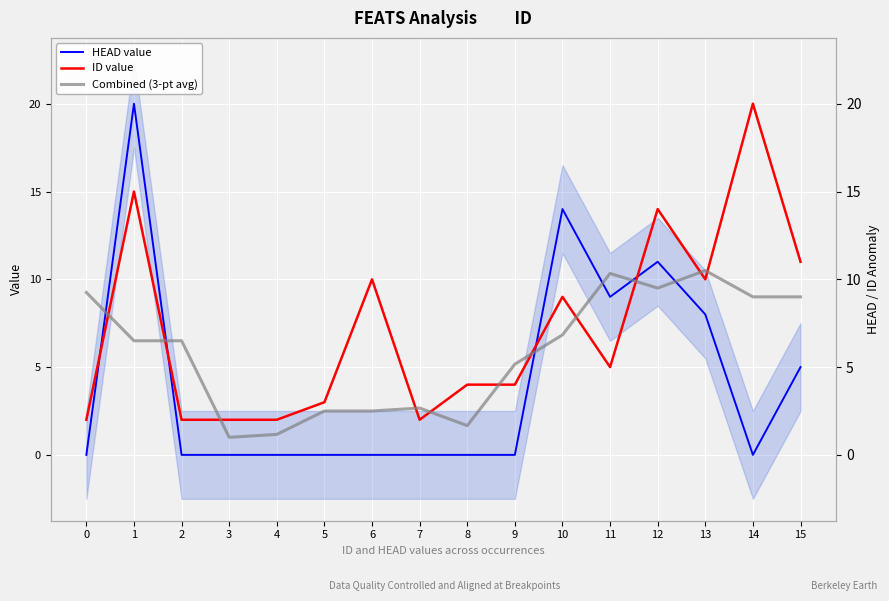

How many data points in ID value are less than 5?

8